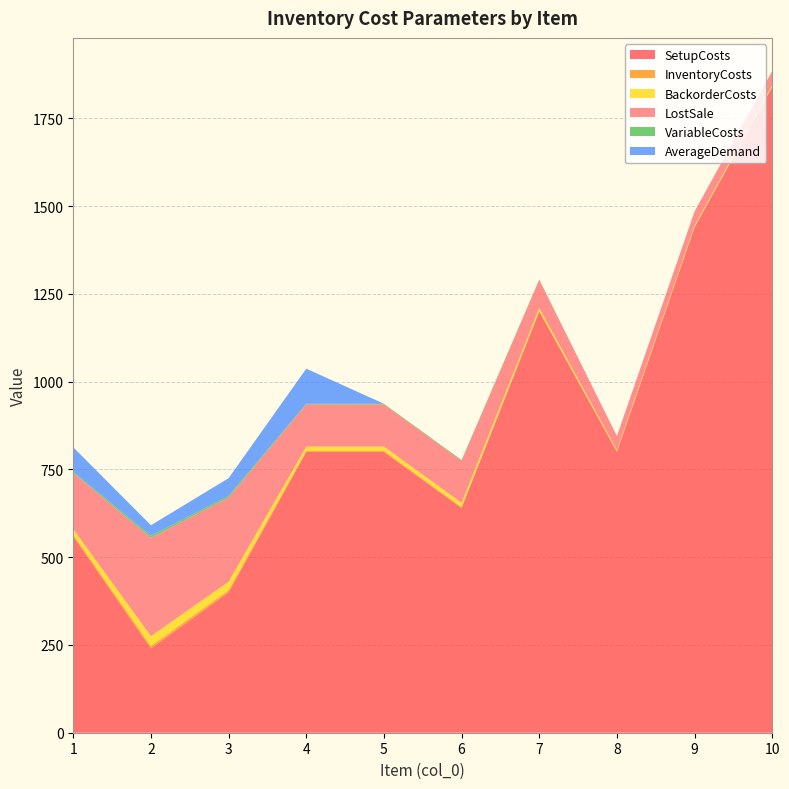

Reading right to left, extract all data points from this chart.

SetupCosts: 10=1840	9=1440	8=800	7=1200	6=640	5=800	4=800	3=400	2=240	1=560
InventoryCosts: 10=1	9=1	8=1	7=2	6=3	5=3	4=3	3=6	2=7	1=4
BackorderCosts: 10=4	9=4	8=4	7=8	6=12	5=12	4=12	3=24	2=28	1=16
LostSale: 10=40	9=40	8=40	7=80	6=120	5=120	4=120	3=240	2=280	1=160
VariableCosts: 10=0	9=0	8=0	7=1	6=2	5=2	4=2	3=5	2=6	1=3
AverageDemand: 10=0	9=0	8=0	7=0	6=0	5=0	4=100	3=50	2=30	1=70